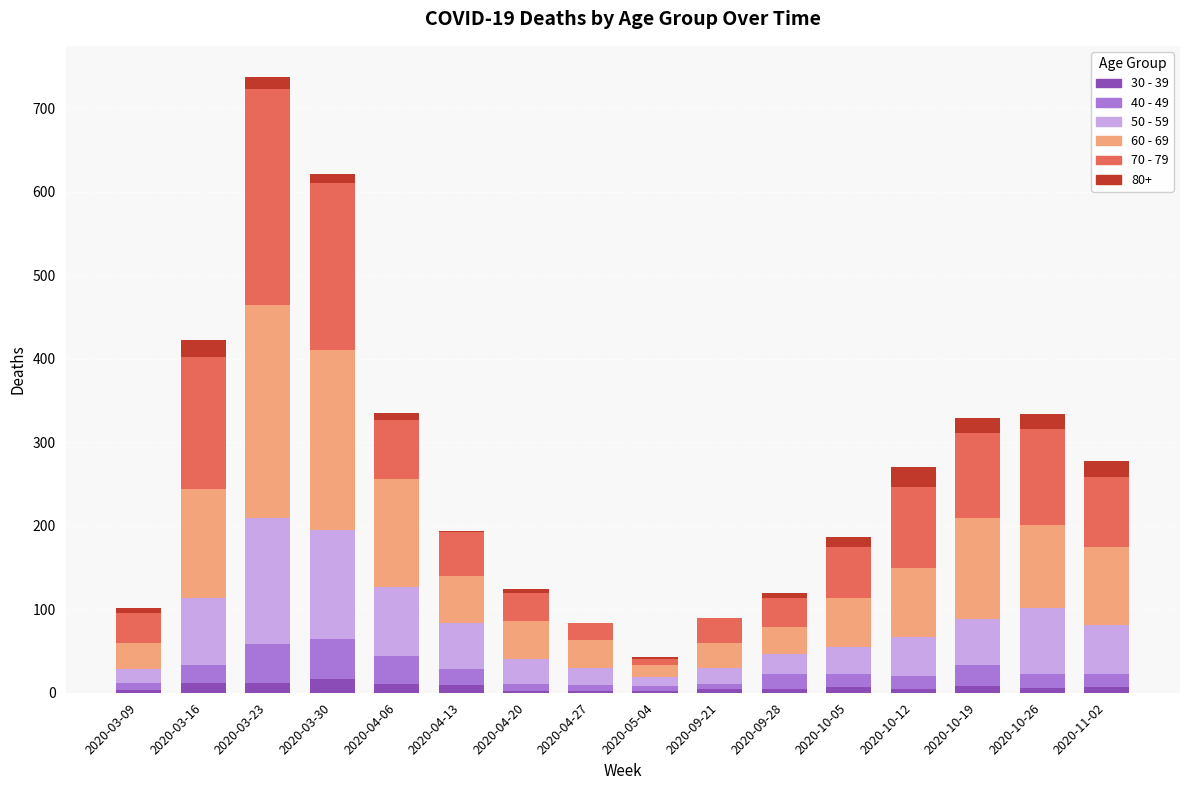

What is the total value across all series at 2020-09-21?

90